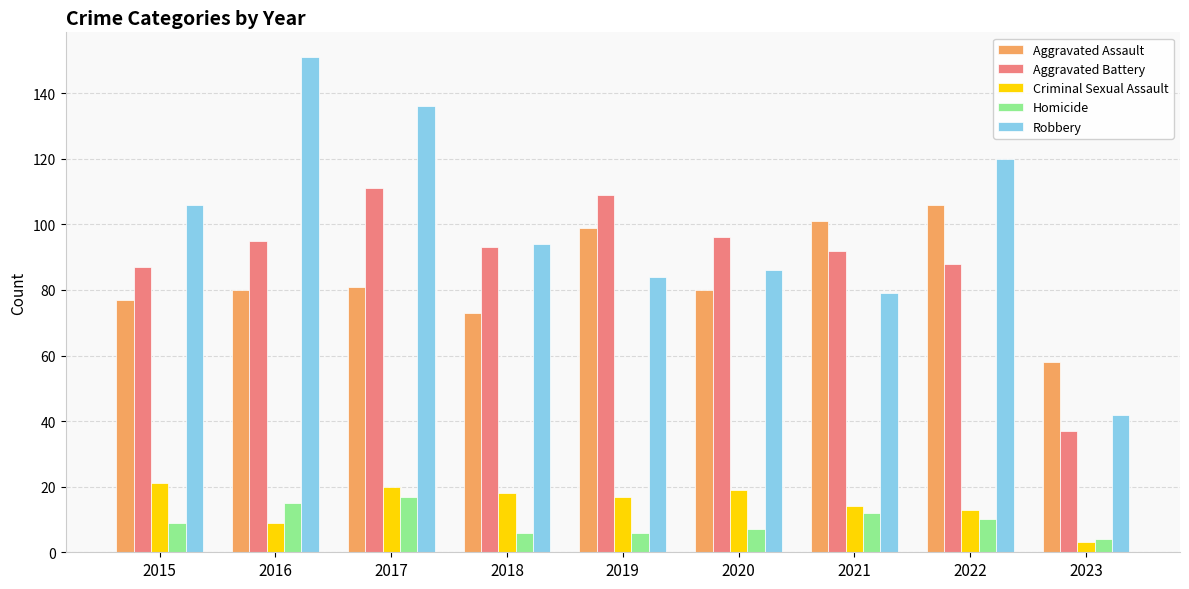

Which series changed the most between 2020 and 2021?

Aggravated Assault